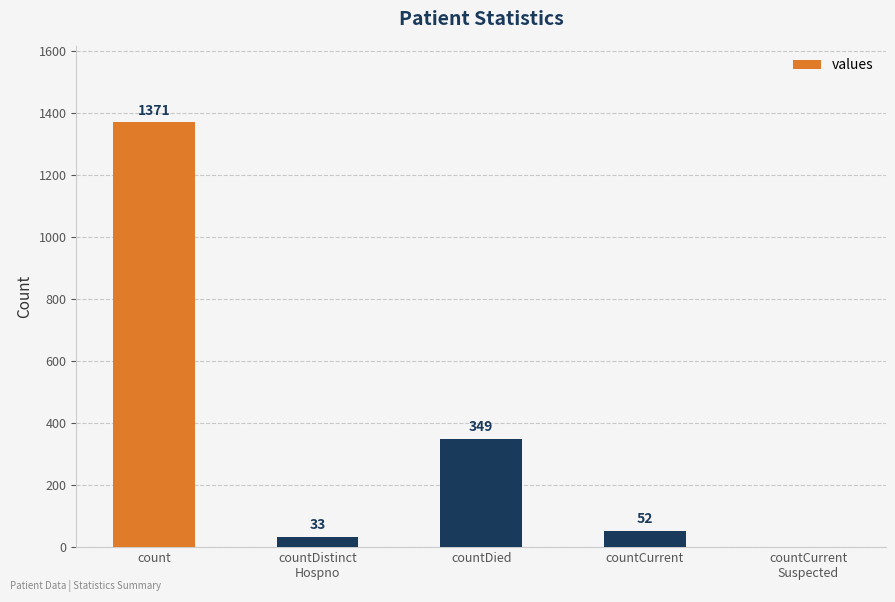

What is the sum of all values?

1805